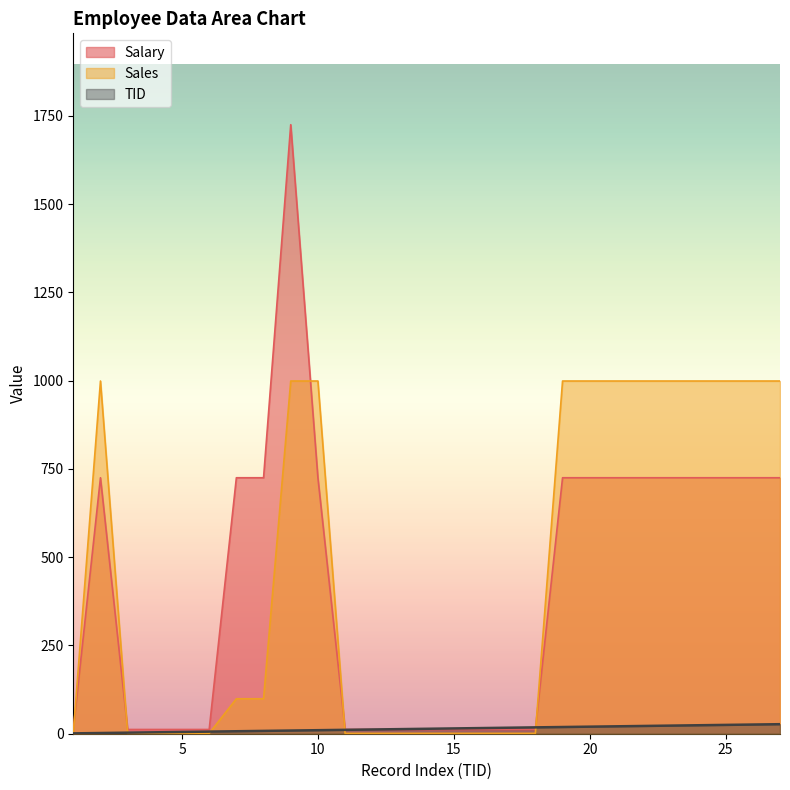

Reading left to right, extract all data points from this chart.

Salary: 12	725	12	12	12	12	725	725	1725	725	12	12	12	12	12	12	12	12	725	725	725	725	725	725	725	725	725
Sales: 1	999	1	1	1	1	99	99	999	999	1	1	1	1	1	1	1	1	999	999	999	999	999	999	999	999	999
TID: 1	2	3	4	5	6	7	8	9	10	11	12	13	14	15	16	17	18	19	20	21	22	23	24	25	26	27